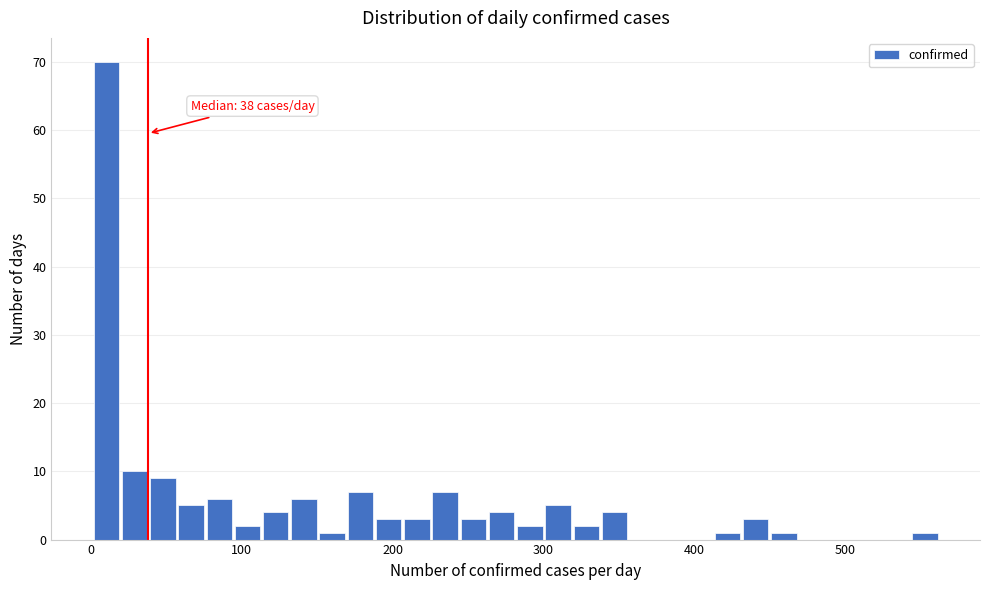

Read against the x-axis, roughly where is the centre of the tallest bar?

10